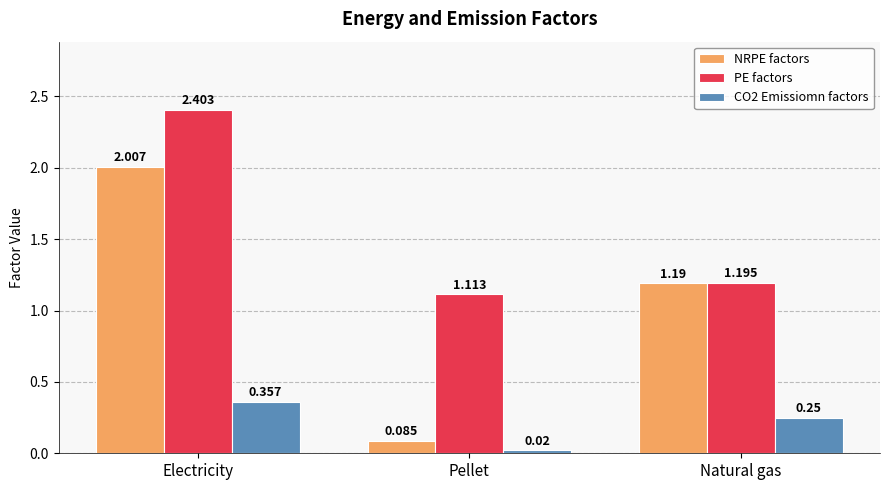

At which label does CO2 Emissiomn factors reach its peak?

Electricity